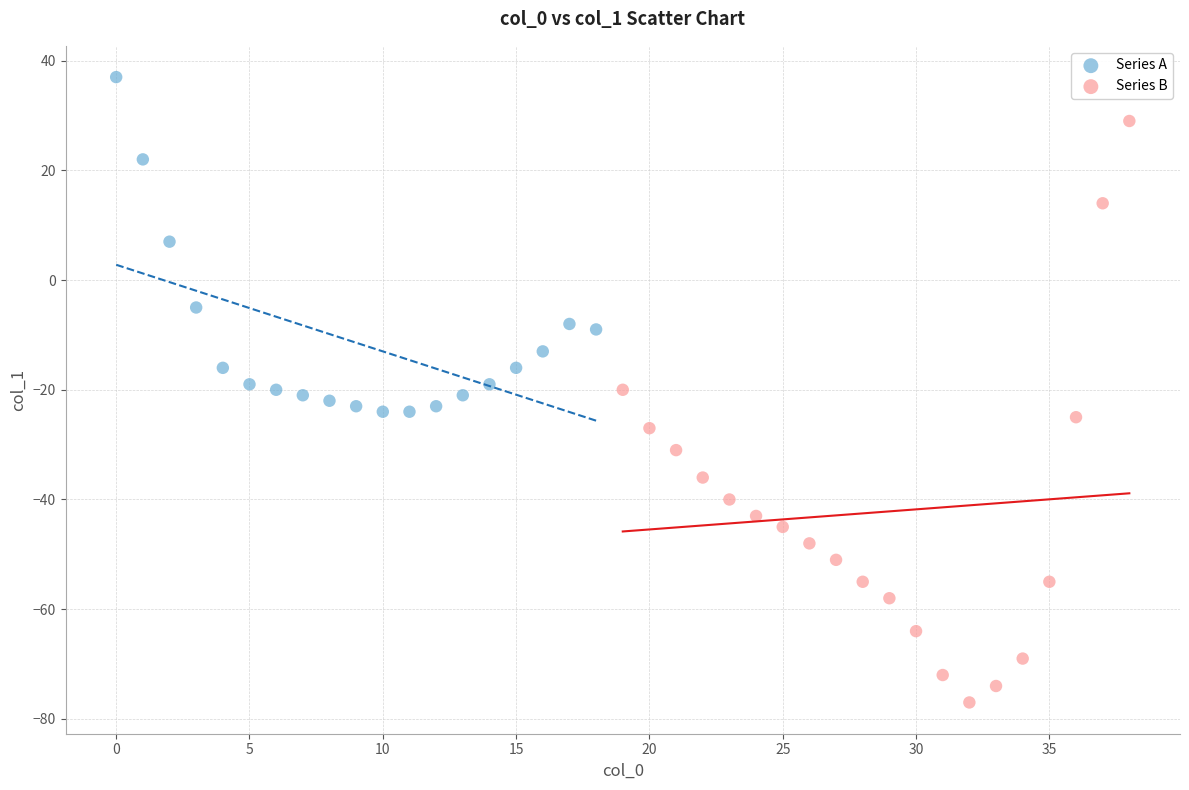

Which series contains the highest Y value?

Series A